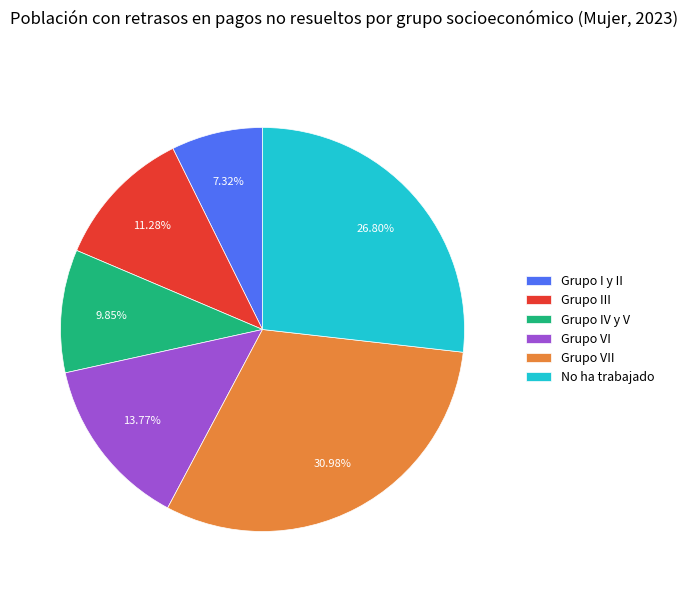

How many segments does this pie chart have?

6